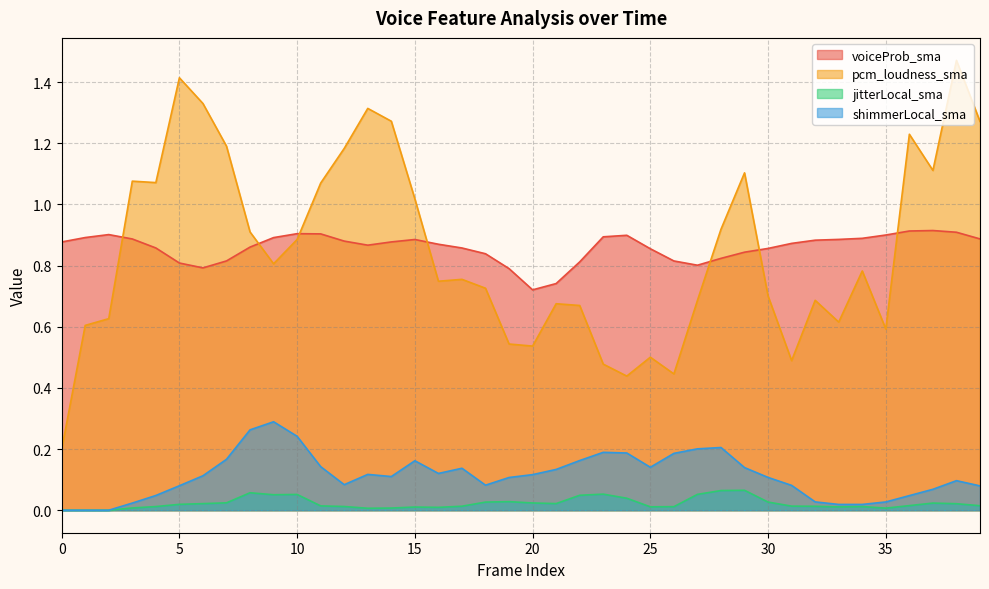

True or false: shimmerLocal_sma and voiceProb_sma cross at least once.

False